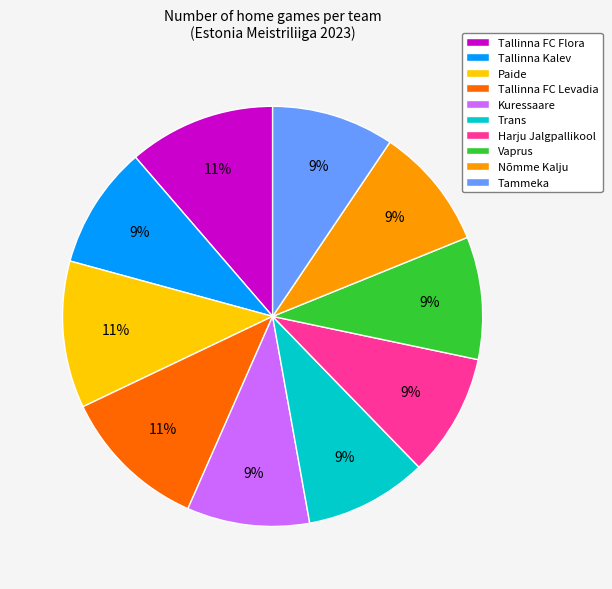

Approximately how many times larger is the value at Tallinna FC Levadia compared to Kuressaare?

1.2